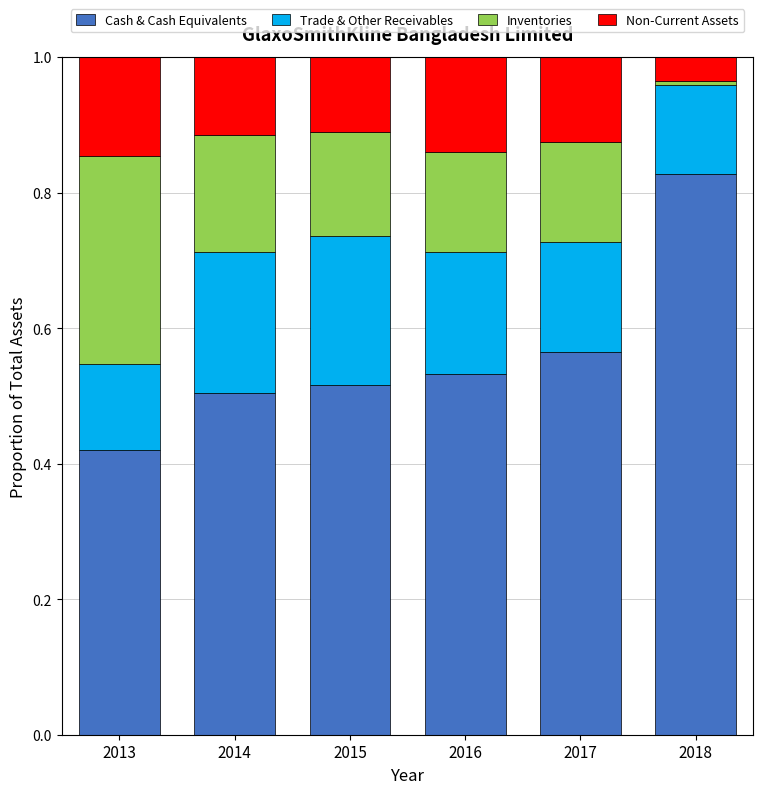

What is the sum of all Cash & Cash Equivalents values?

3.4